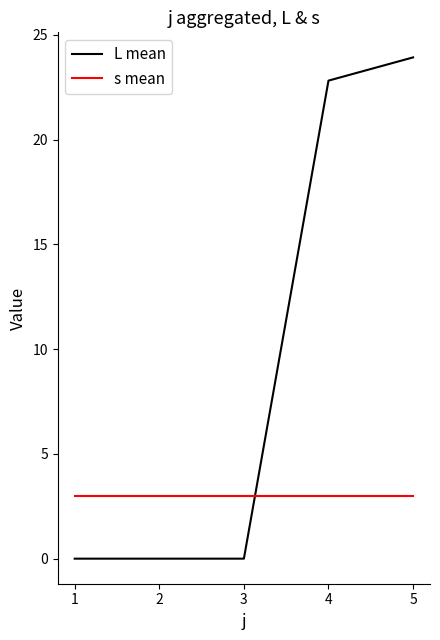

At which category is the sum across all series the highest?

5